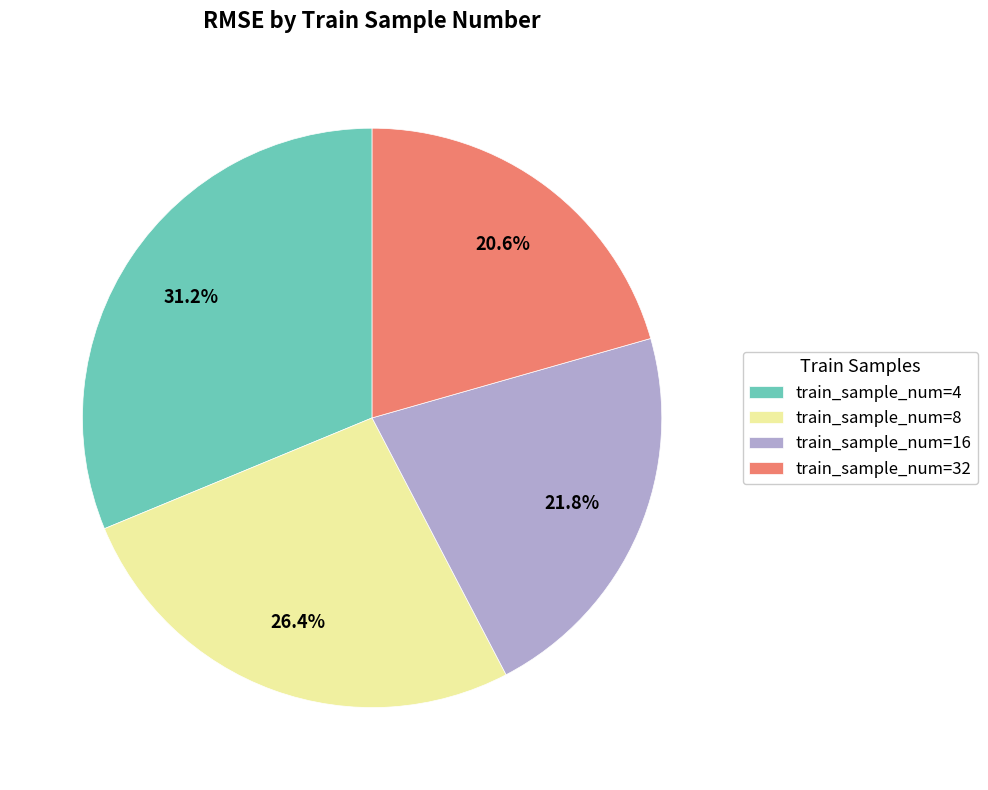

How many segments does this pie chart have?

4